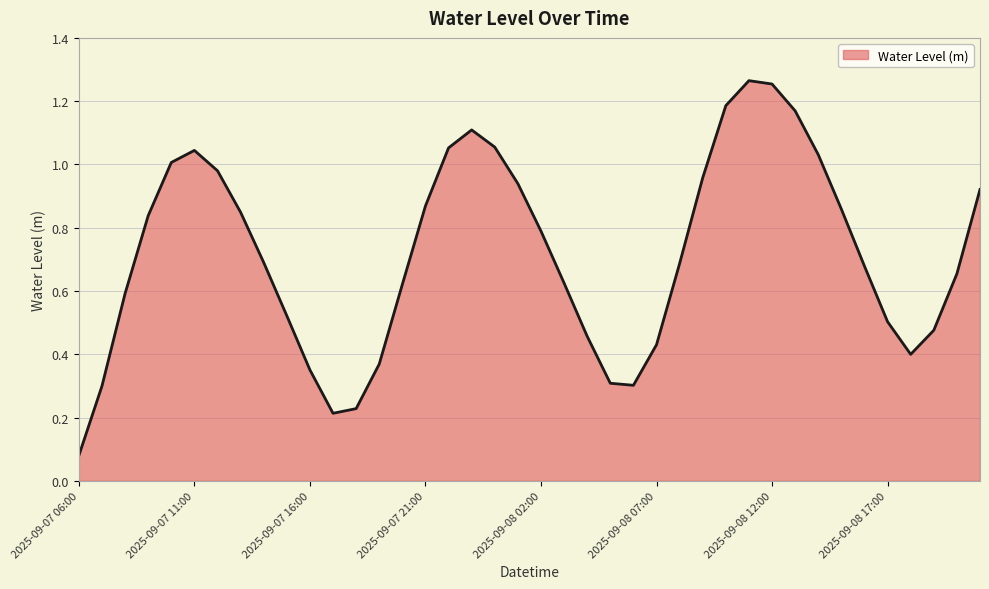

What is the label of the 21st point from the right?

2025-09-08 01:00